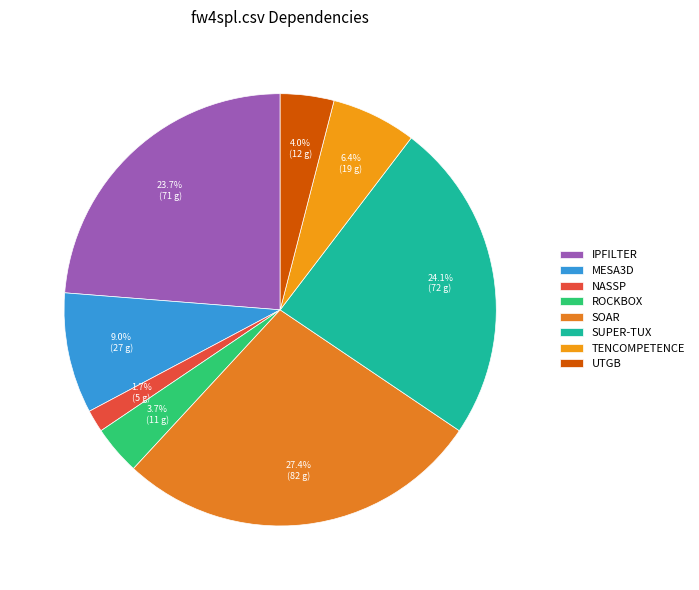

How many segments does this pie chart have?

8